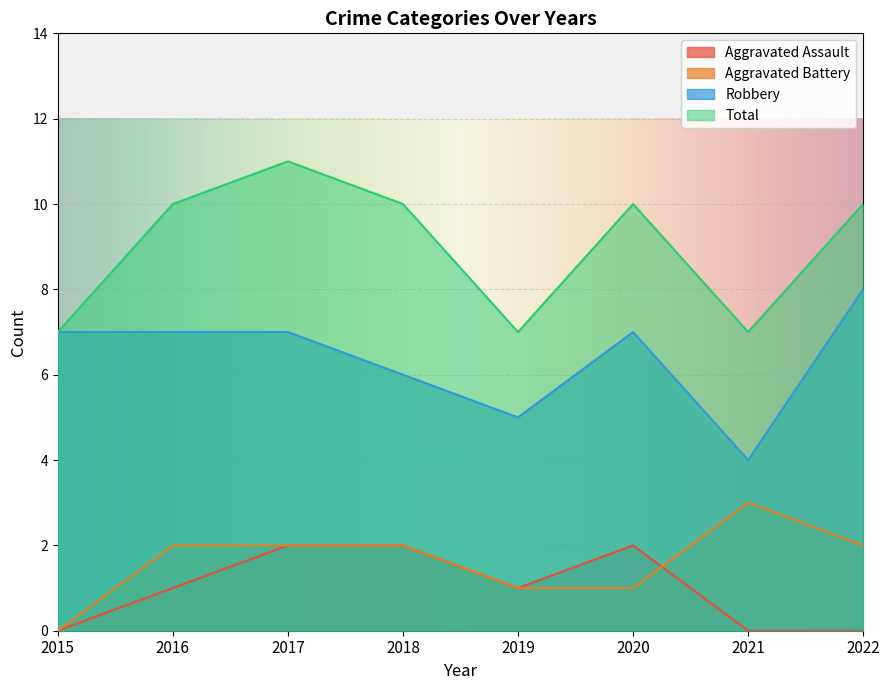

True or false: Robbery and Total cross at least once.

False